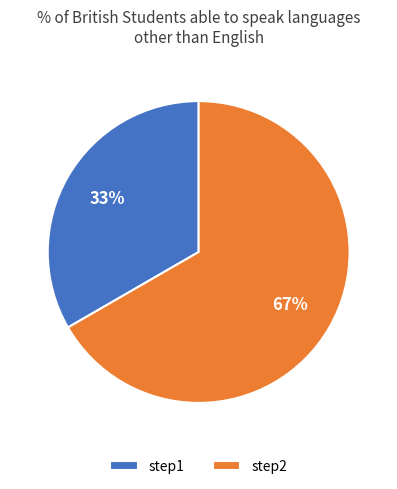

Which has a higher value, step2 or step1?

step2